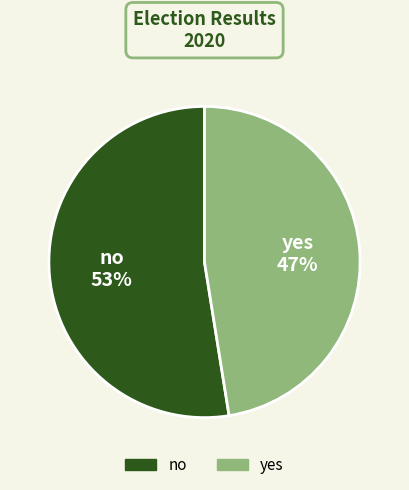

To the nearest percent, what percentage of the pie is no?

53%